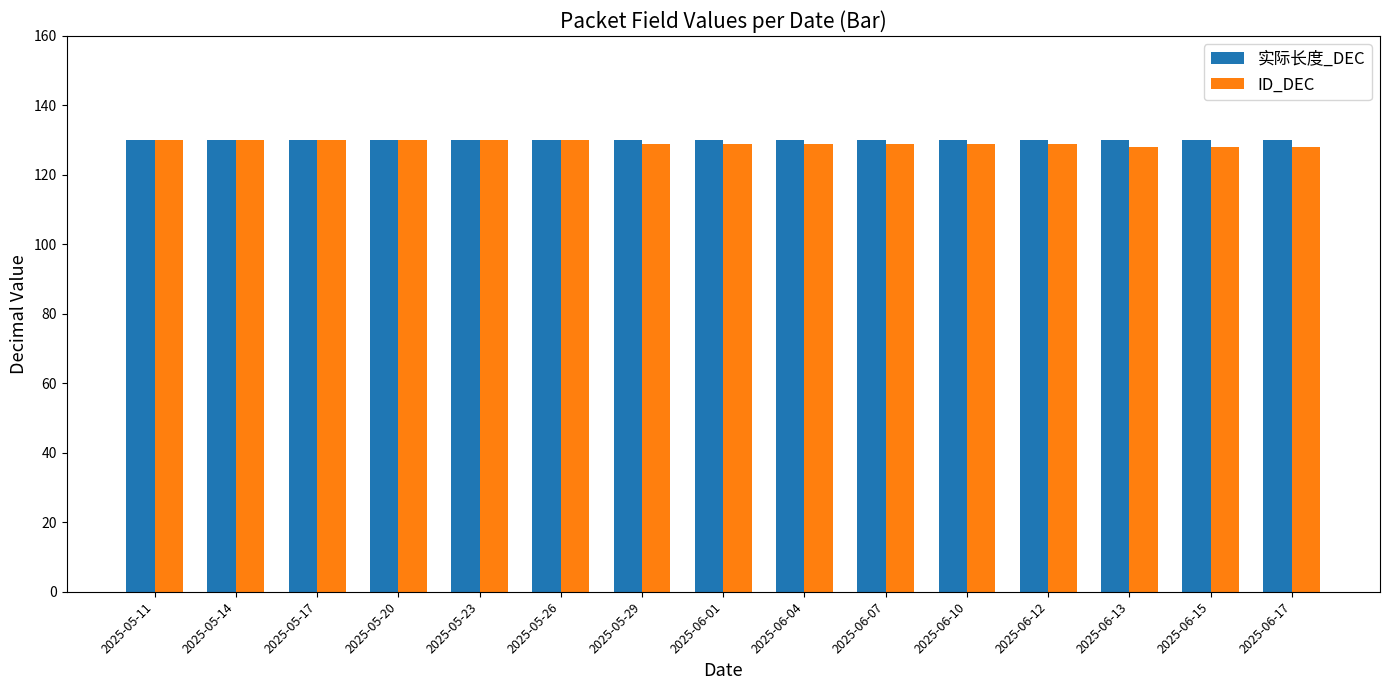

What is the difference between the maximum and minimum values in the ID_DEC series?

2